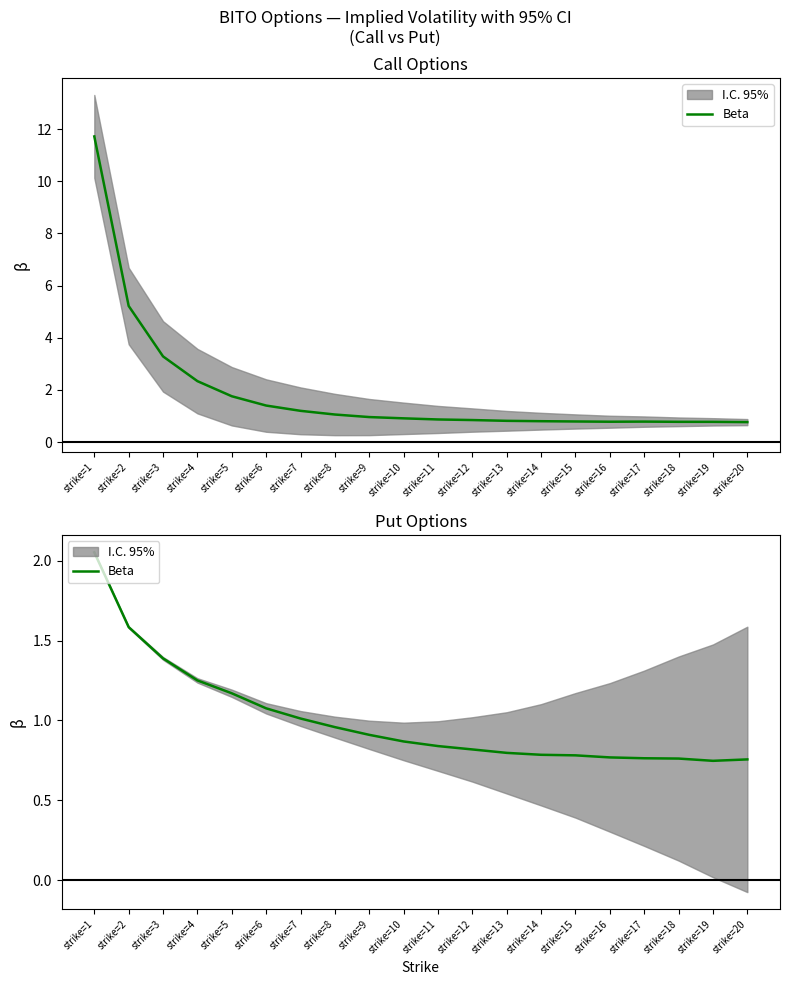

Rank the categories by value from highest to lowest.

strike=1, strike=2, strike=3, strike=4, strike=5, strike=6, strike=7, strike=8, strike=9, strike=10, strike=11, strike=12, strike=13, strike=14, strike=15, strike=16, strike=17, strike=18, strike=20, strike=19